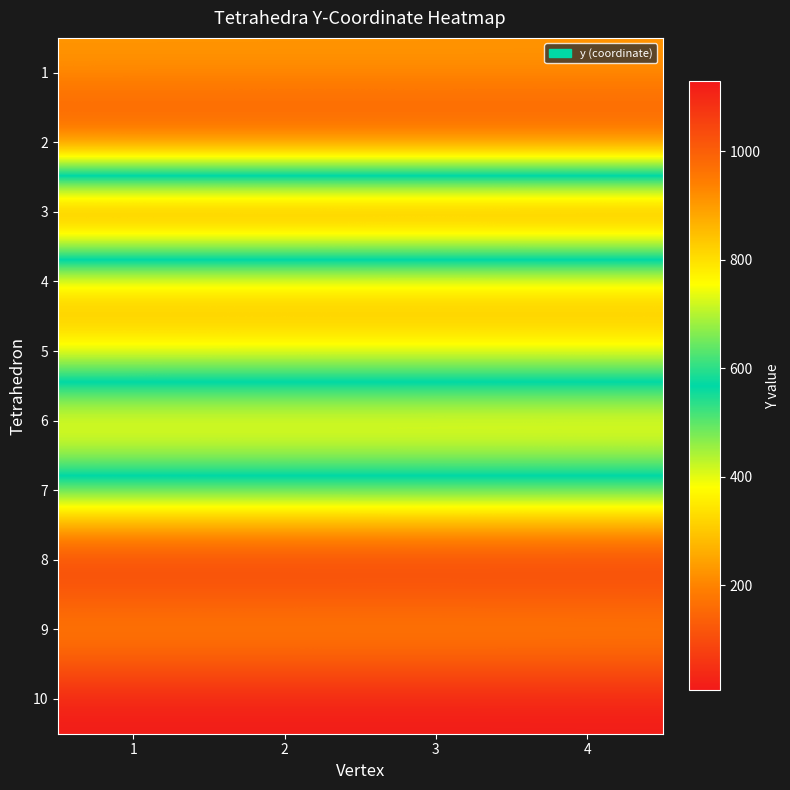

Between 2 and 4, which series saw the biggest shift?

6